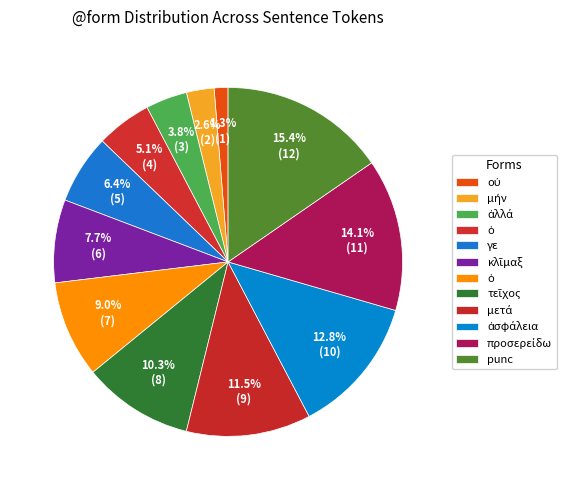

How many segments does this pie chart have?

12